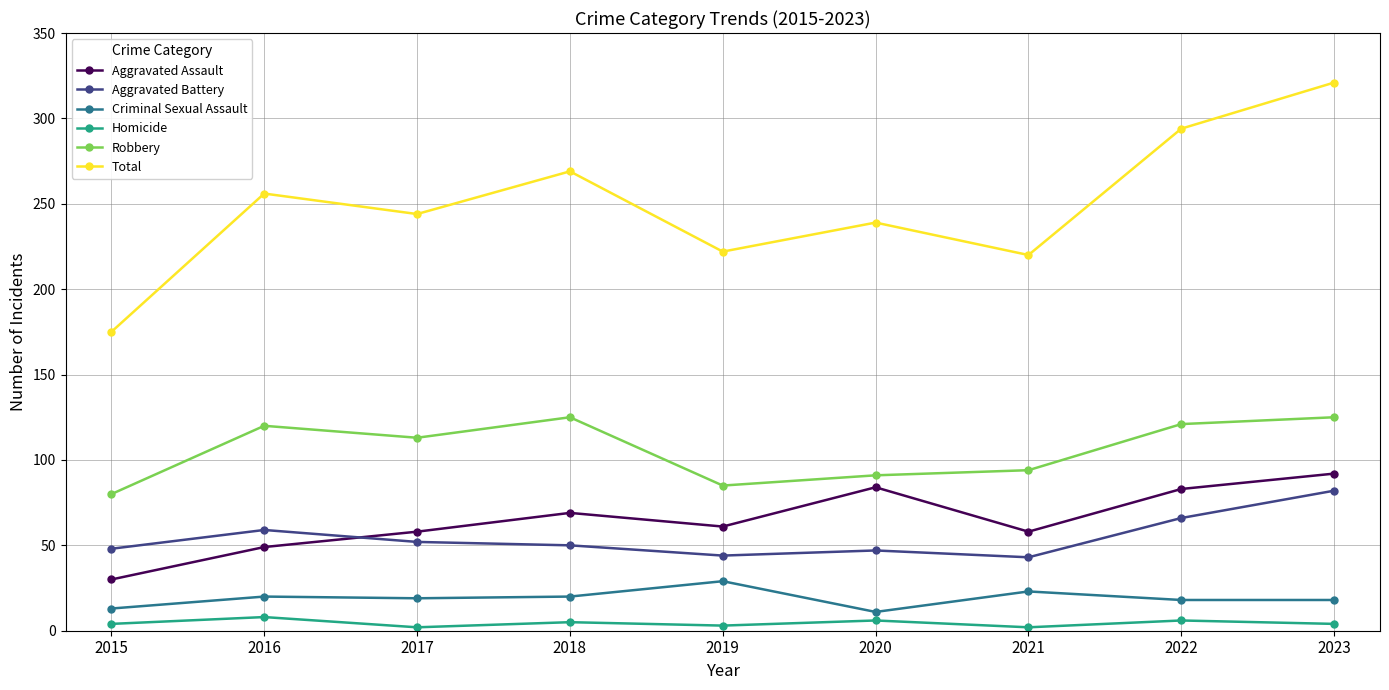

Which series has the widest spread of values?

Total